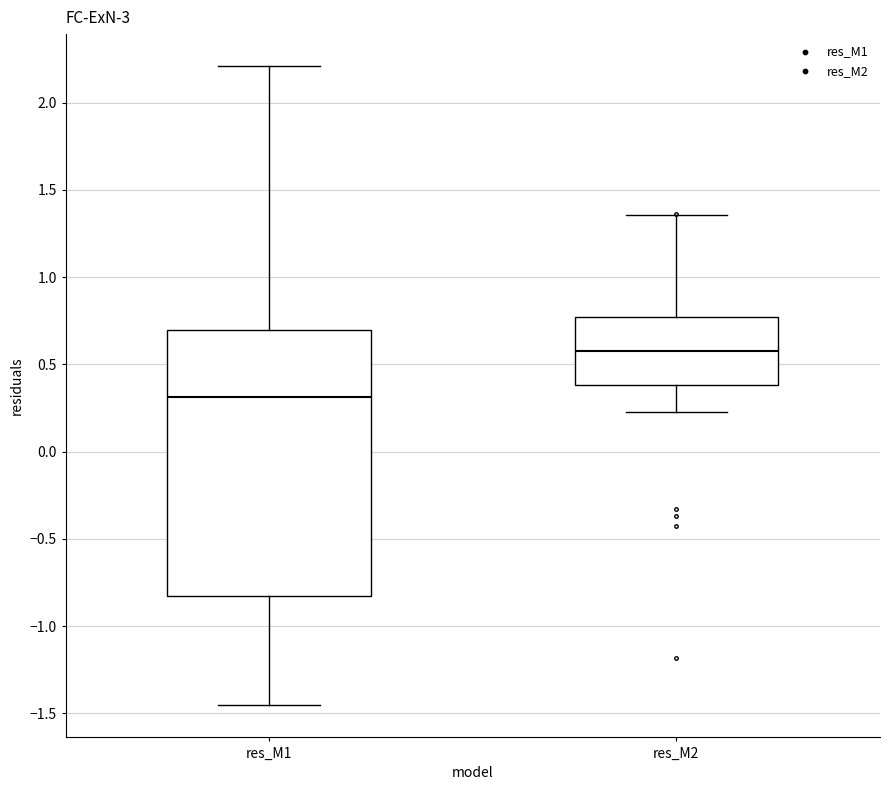

Reading left to right, read every box against the y-axis: the position of its median line, the range the box covers, and the ends of its whiskers. The values are not printed on the chart, so give them approximately, as read against the axis.

res_M1: median 0.30, box -0.85 to 0.70, whiskers -1.45 to 2.20
res_M2: median 0.60, box 0.40 to 0.75, whiskers 0.25 to 1.35